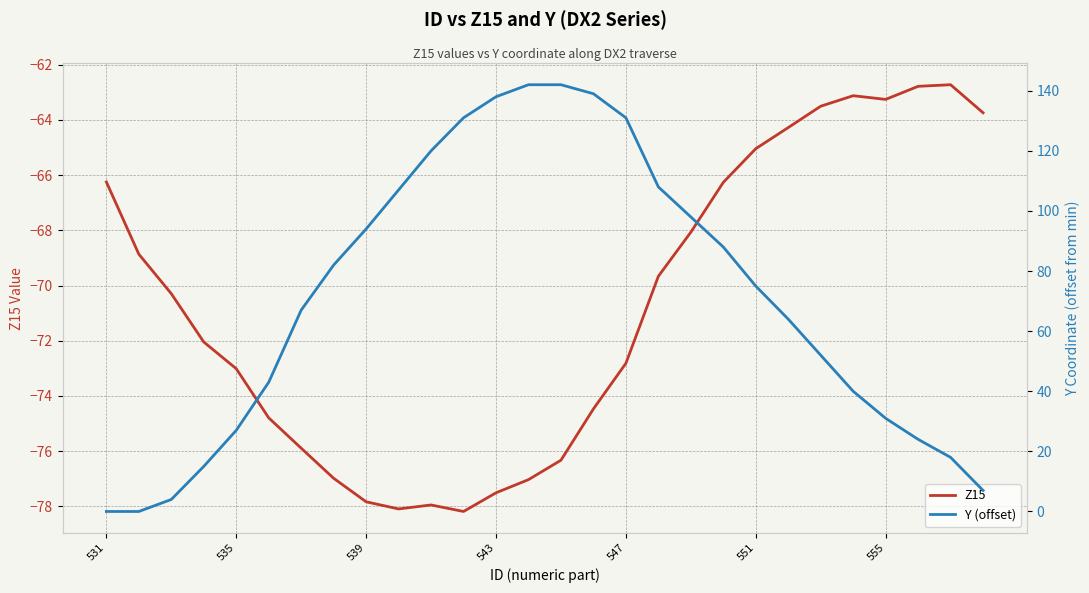

True or false: Z15 has a value of -38.1 at 531.

False